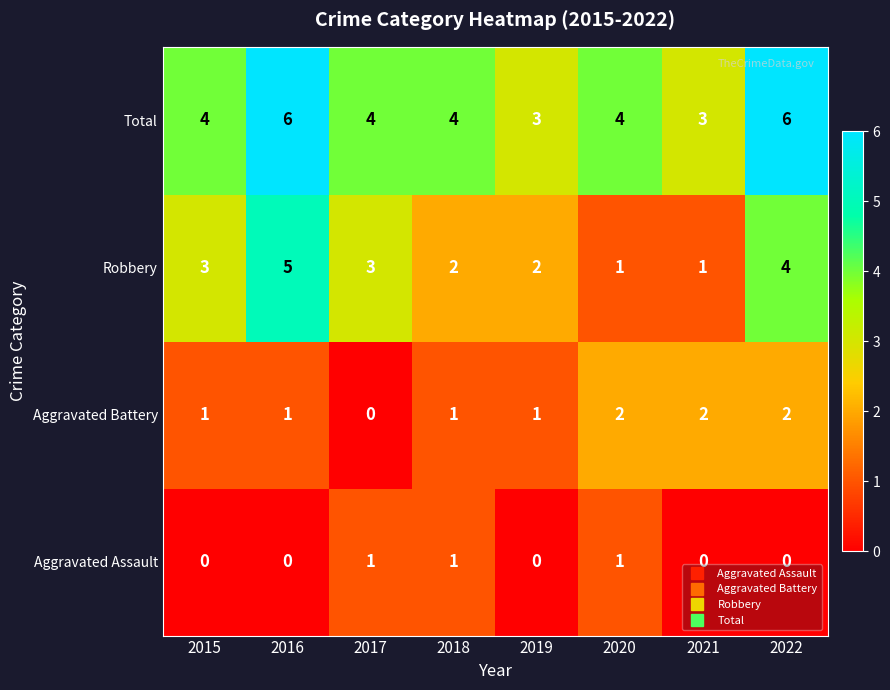

What is the greatest value displayed?

6